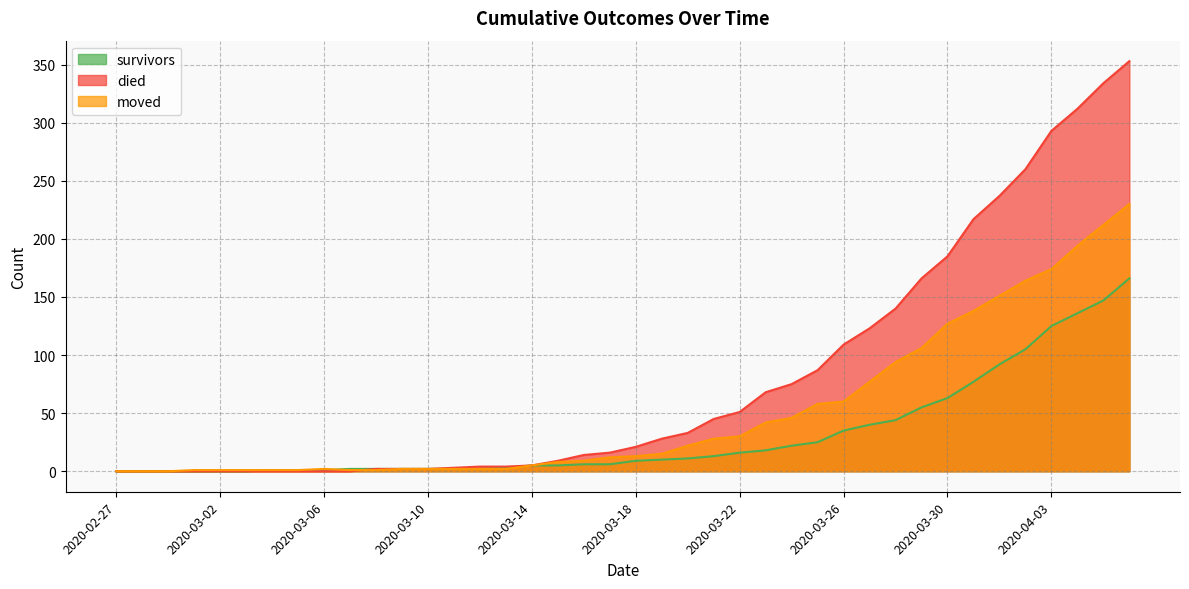

What is the label of the 6th point from the left?

2020-03-03